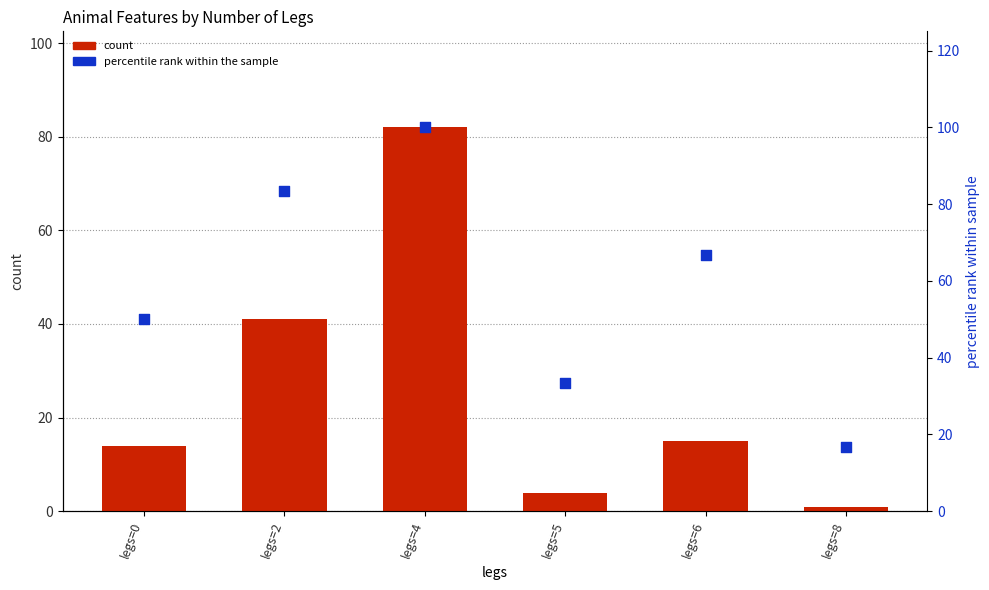

What is the total value across all series at legs=0?

64.0